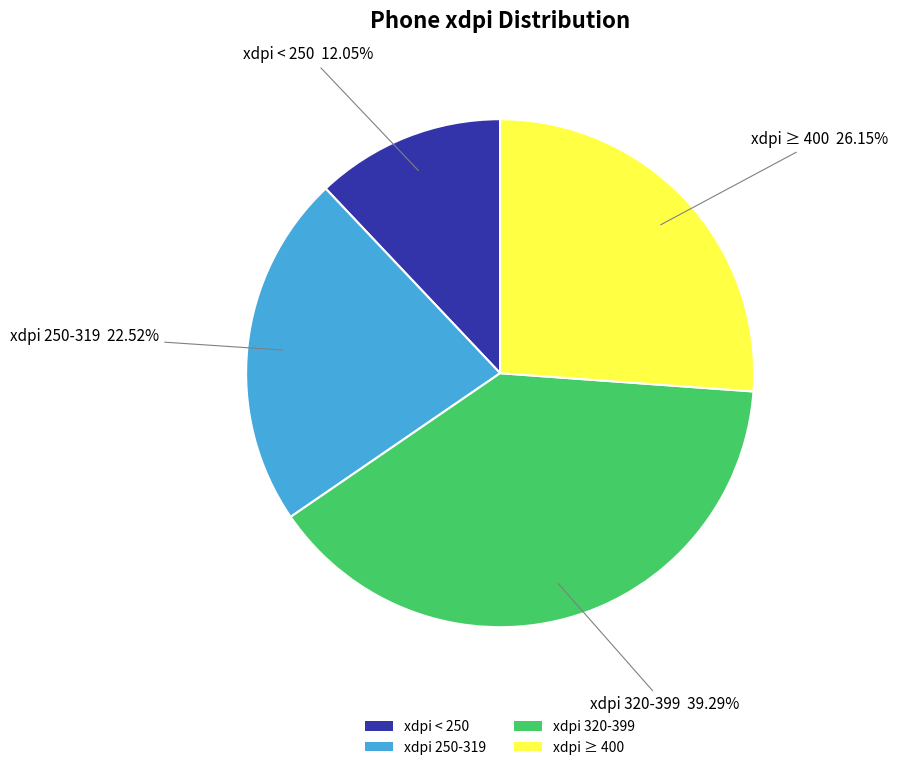

Rank the categories by value from lowest to highest.

xdpi < 250, xdpi 250-319, xdpi ≥ 400, xdpi 320-399